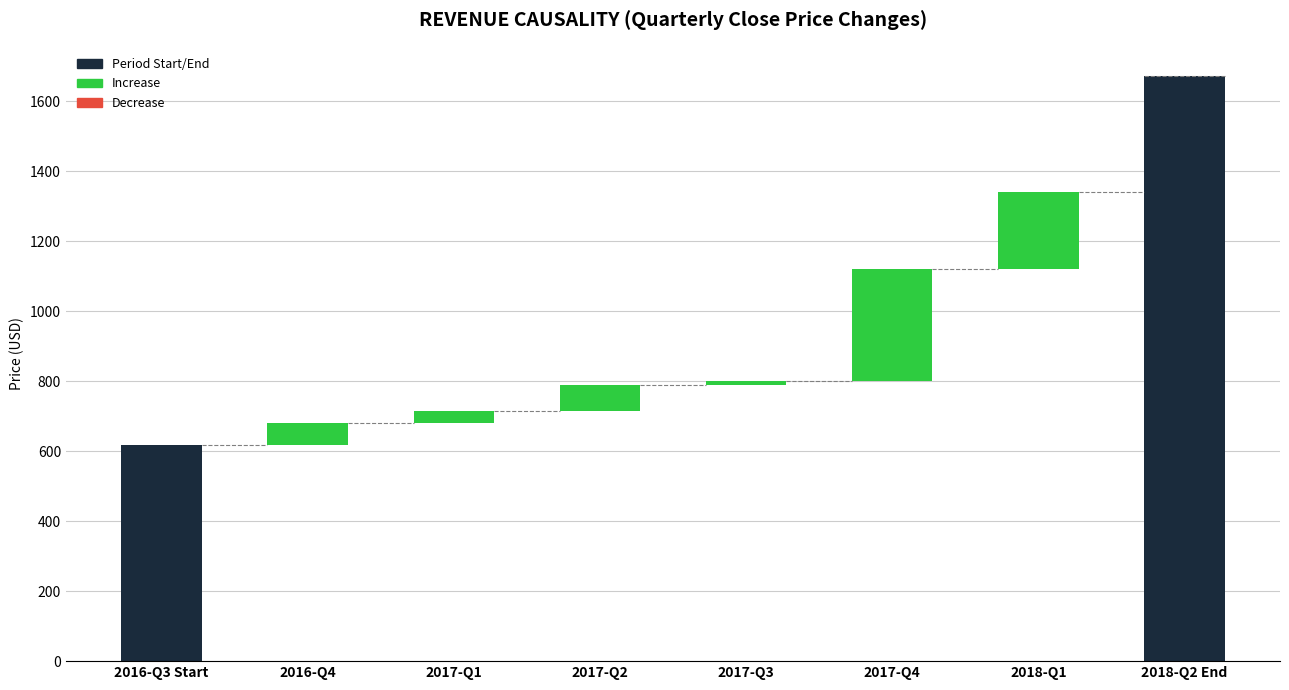

How many data points are above 798?

4